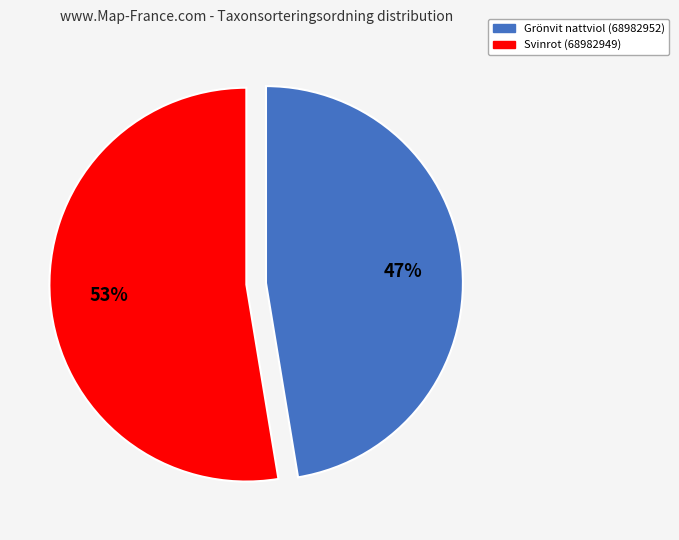

Combined, do Grönvit nattviol (68982952) and Svinrot (68982949) account for over 50%?

Yes